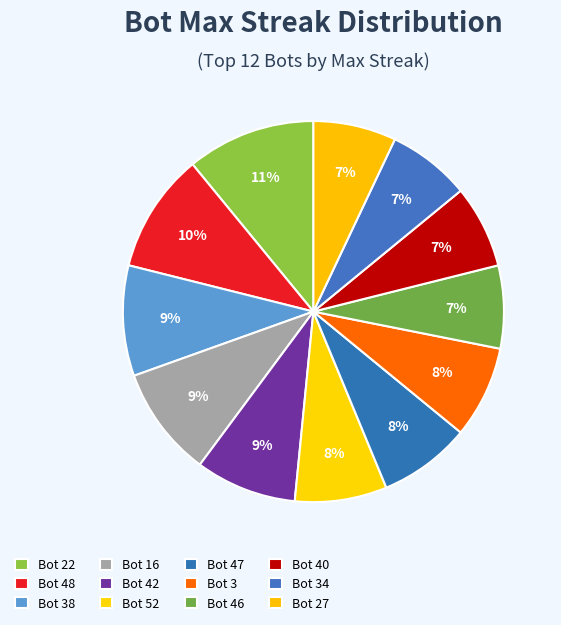

How much of the chart is everything except Bot 40?

93.0%